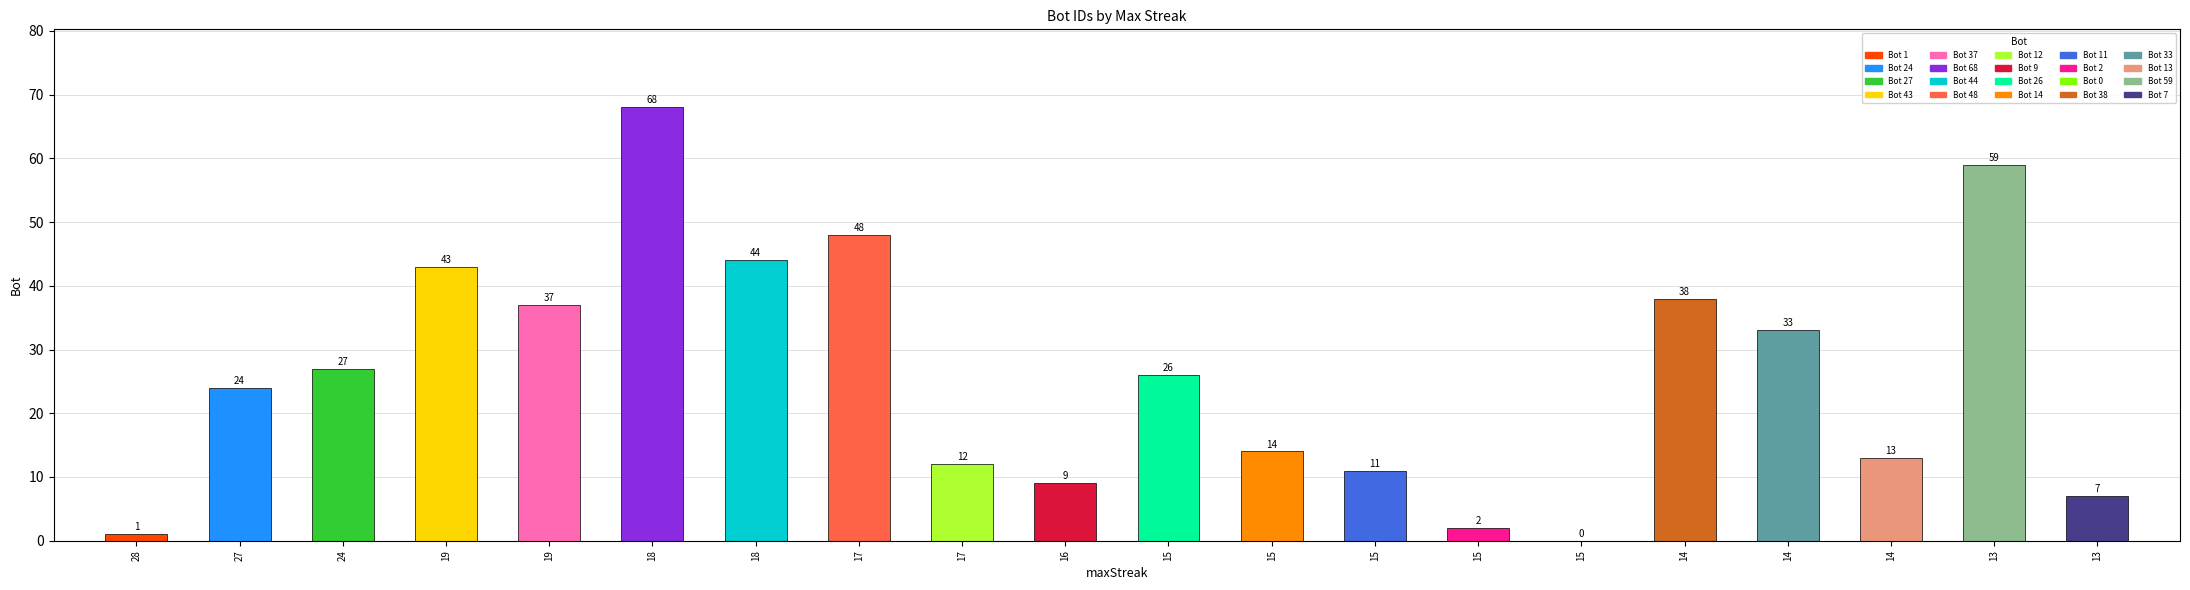

Reading left to right, list all the values displayed in this chart.

28=1	27=24	24=27	19=43	19=37	18=68	18=44	17=48	17=12	16=9	15=26	15=14	15=11	15=2	15=0	14=38	14=33	14=13	13=59	13=7